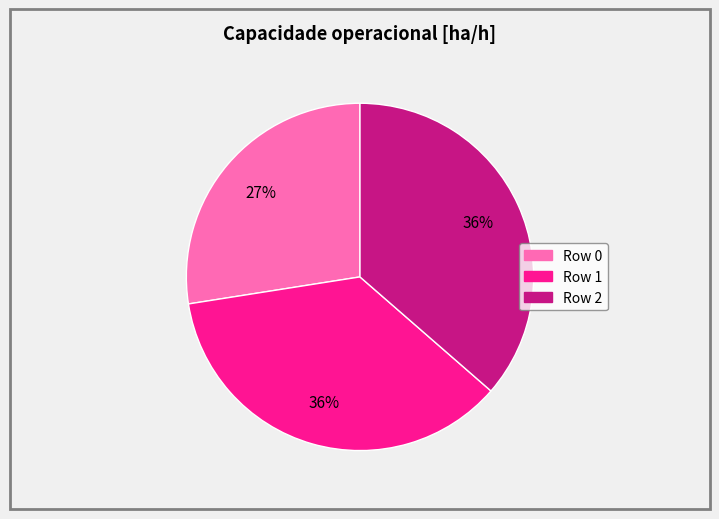

True or false: Row 2 accounts for 36% of the total.

True